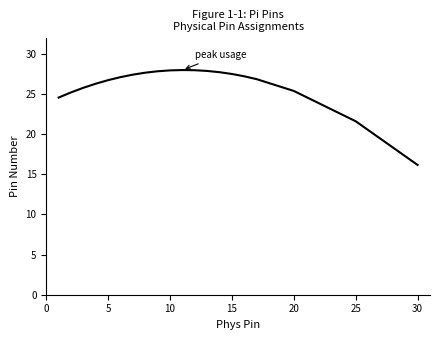

What is the difference between the maximum and minimum values?

11.8